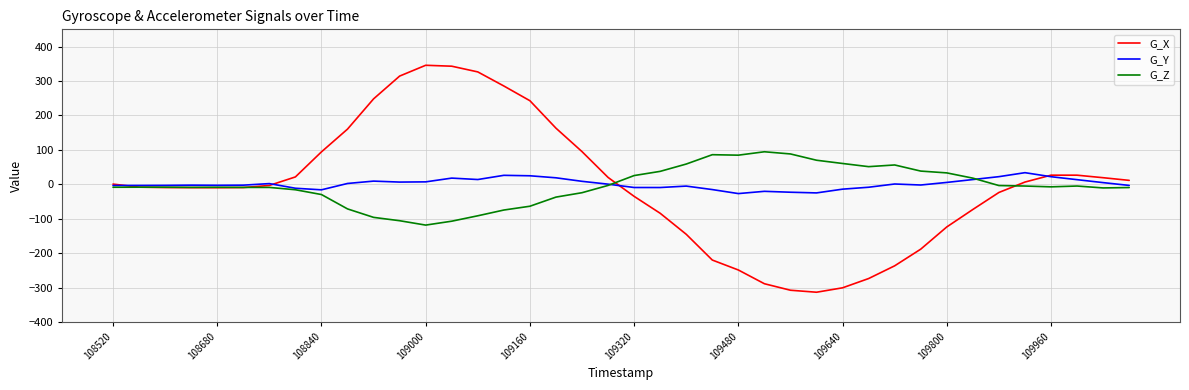

Rank the series by their maximum value, from lowest to highest.

G_Y, G_Z, G_X